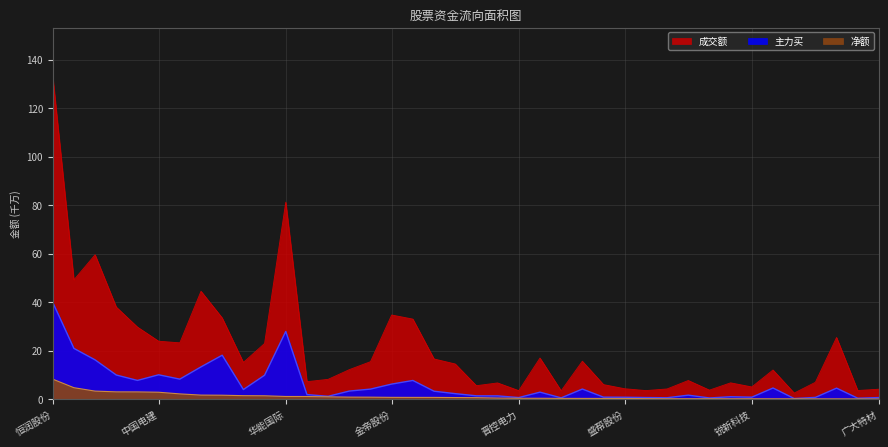

Which series has the largest range (max minus min)?

成交额